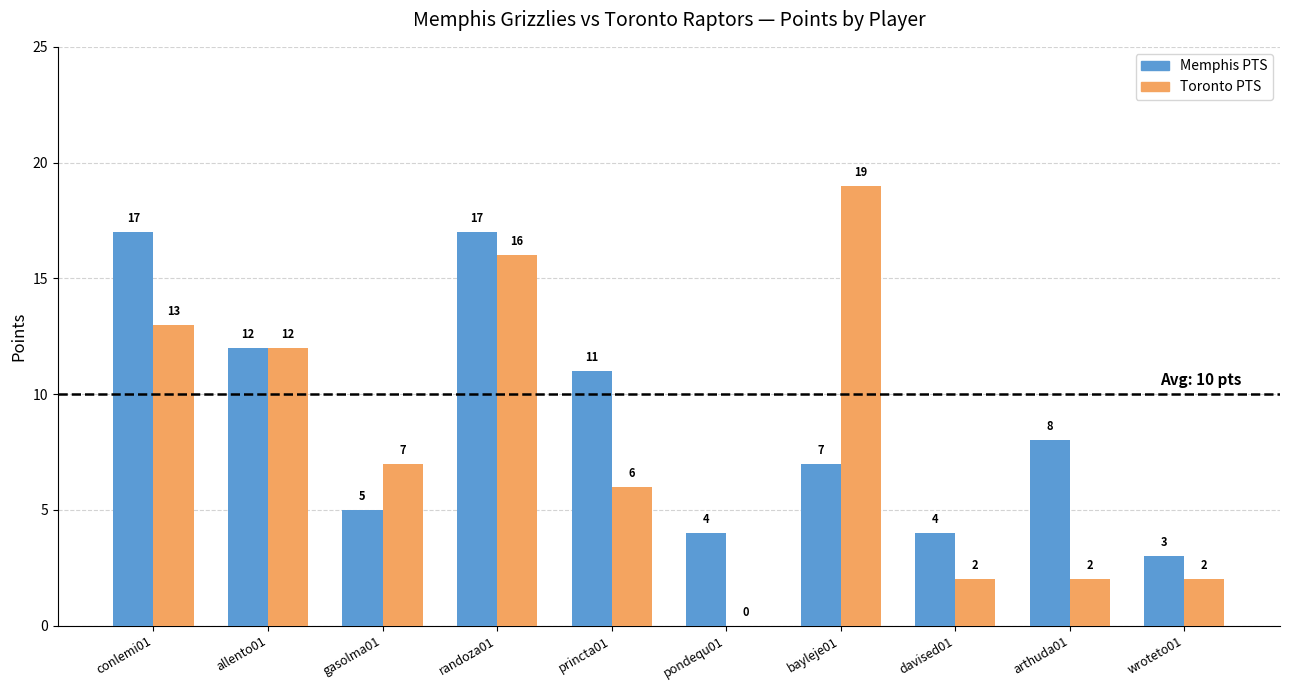

Where is Toronto PTS nearest to the value 9?

gasolma01